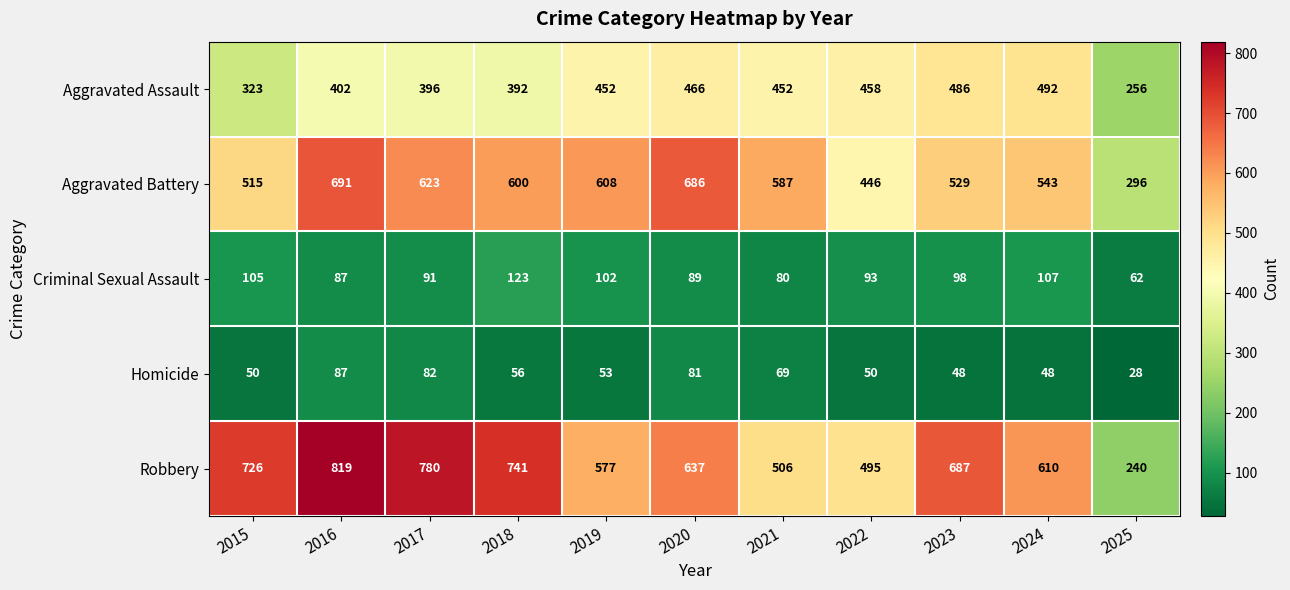

What is the difference between the maximum and minimum values in the Aggravated Battery series?

395